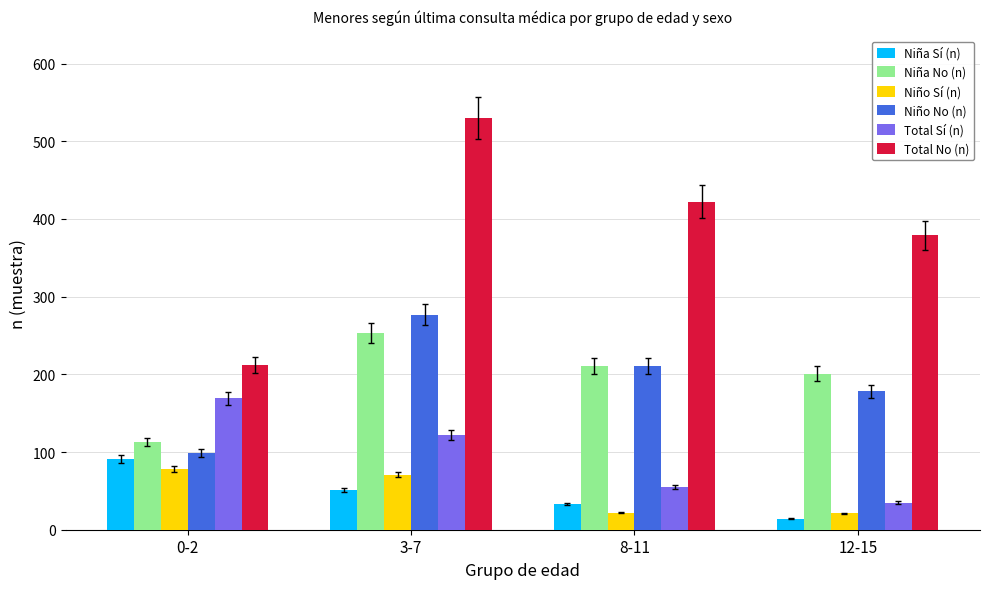

The value of Total No (n) at 0-2 is 132. True or false?

False